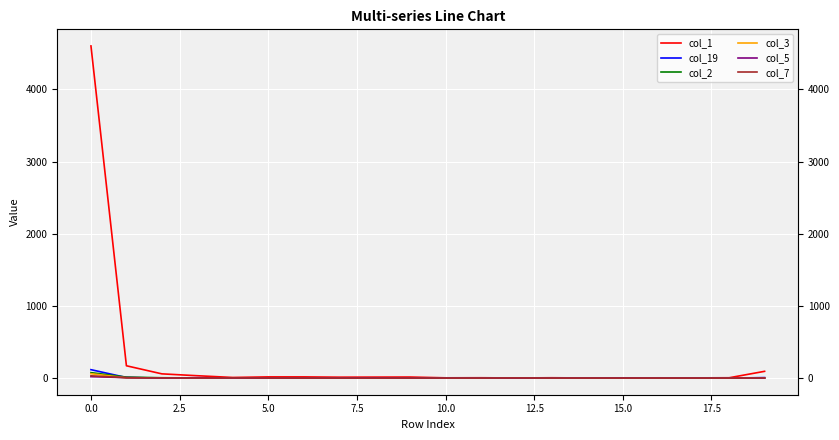

What is the total value across all series at 10?

4